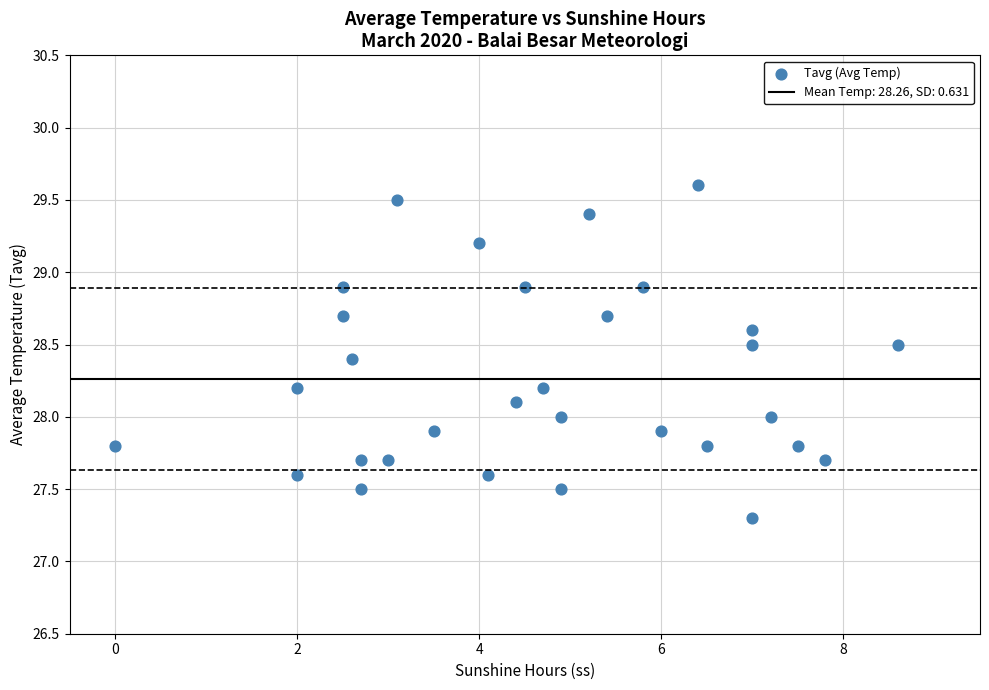

What is the range of X values (max minus min)?

8.6